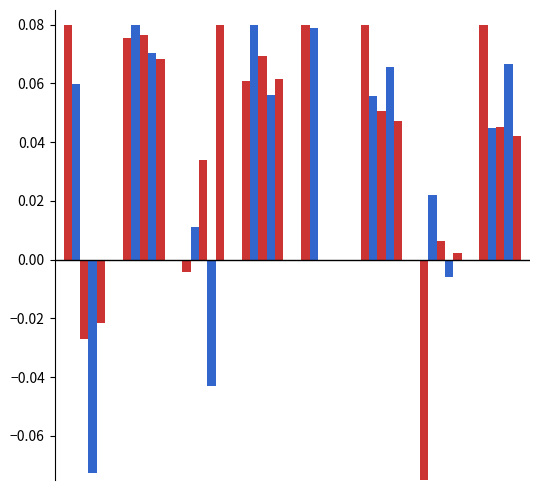

How many values in 2019/12 are above zero?

6